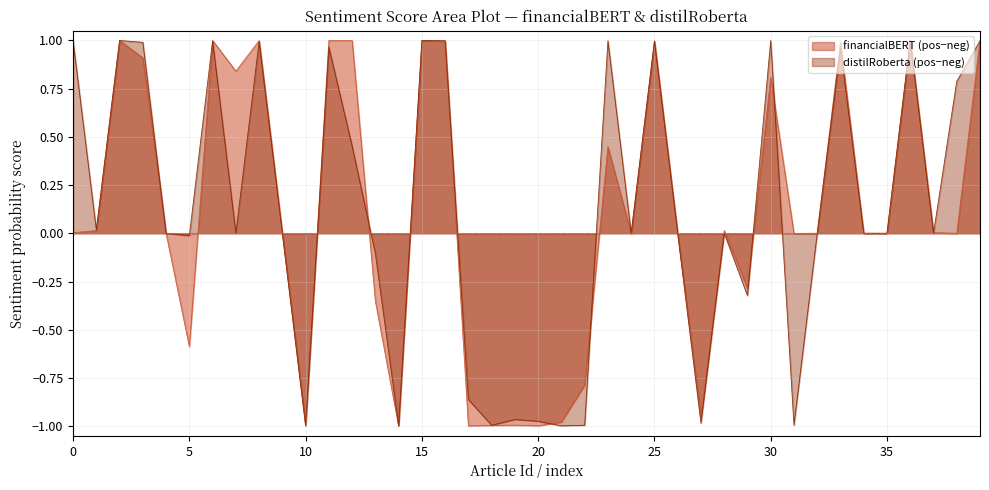

The financialBERT (pos−neg) series shows -1.0 at 20. True or false?

True